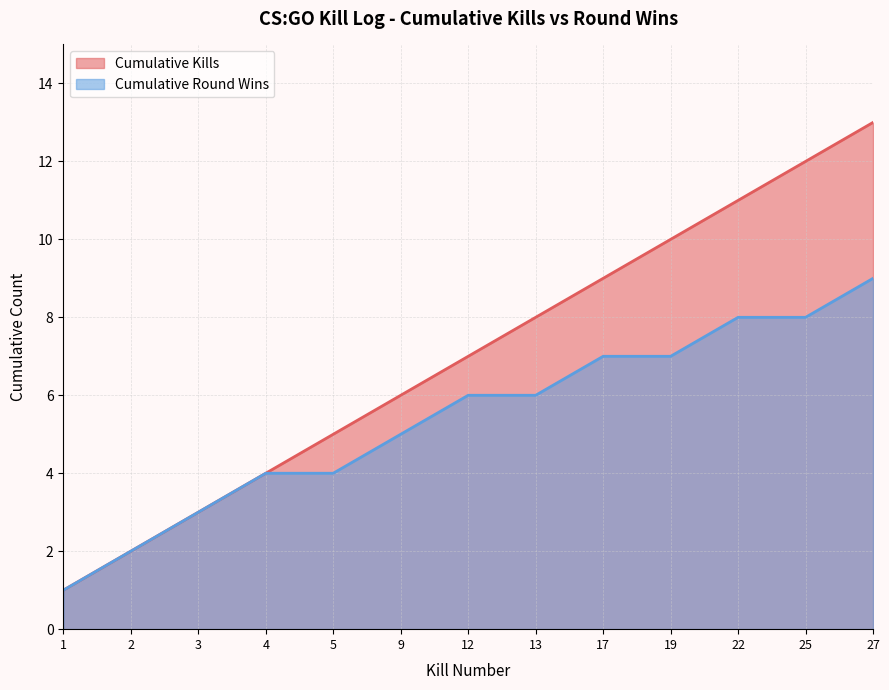

What is the smallest value displayed?

1